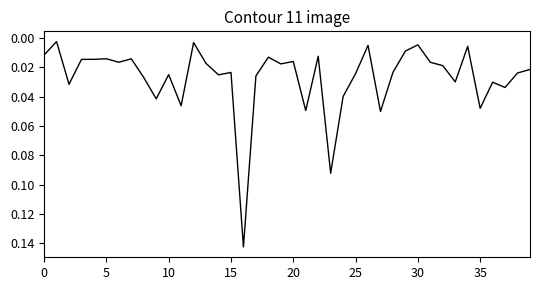

How many points are higher than both their immediate neighbors (excluding endpoints)?

13